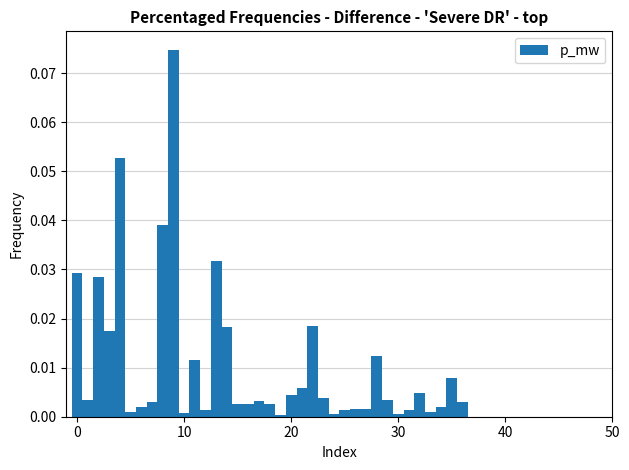

Read against the x-axis, roughly where is the centre of the tallest bar?

9